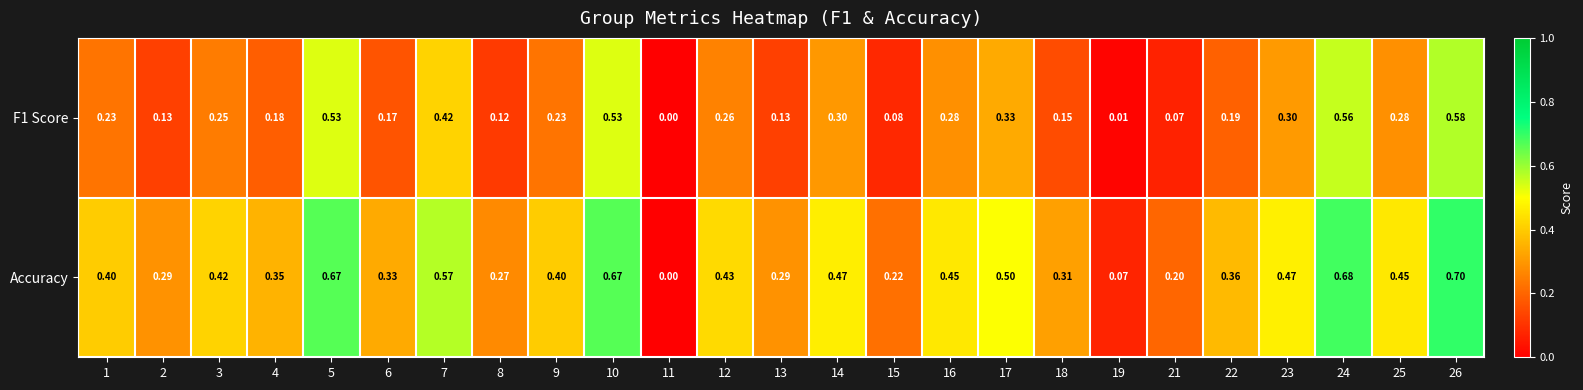

Which series has the largest range (max minus min)?

Accuracy